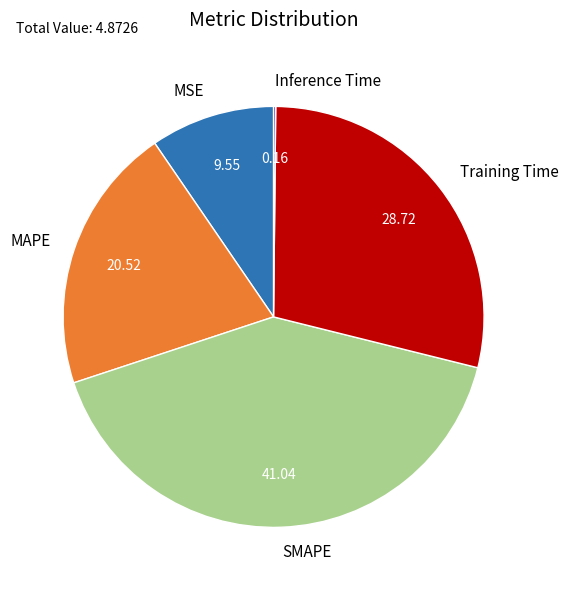

Combined, do MAPE and SMAPE account for over 50%?

Yes